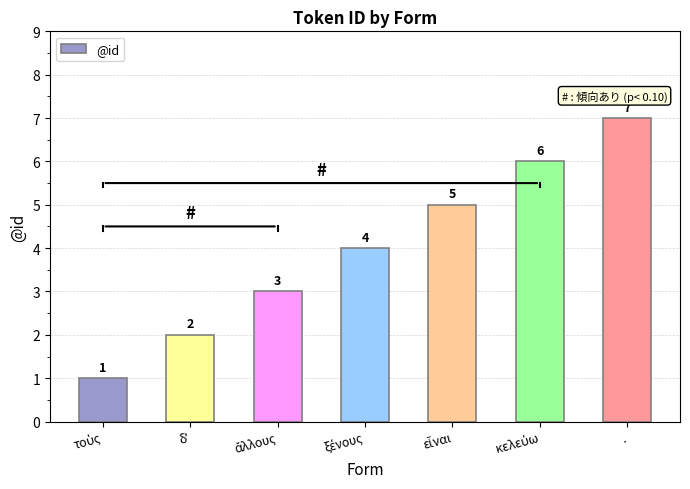

What is the label of the 7th bar from the left?

.